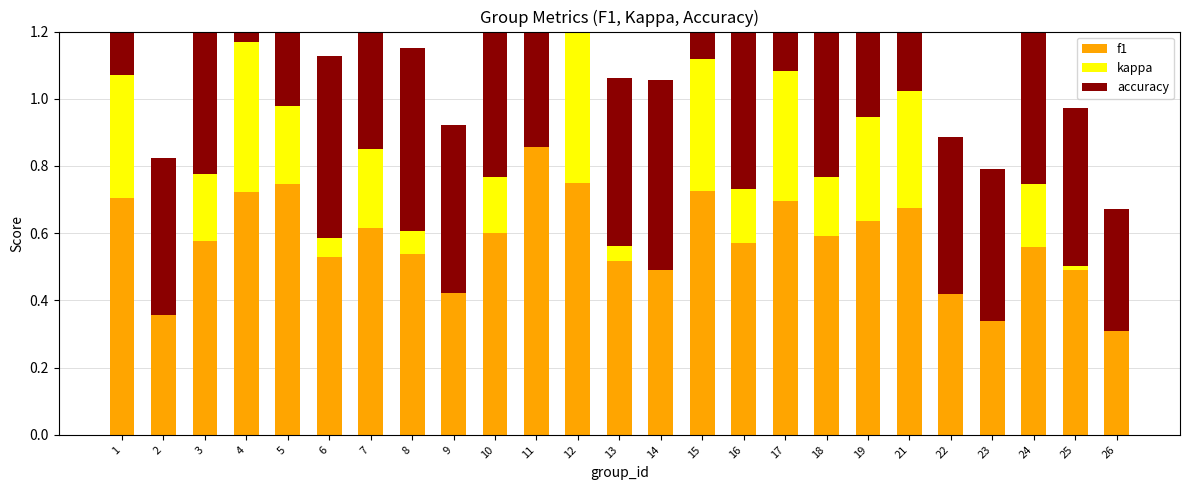

At how many categories does at least one series exceed 0?

25